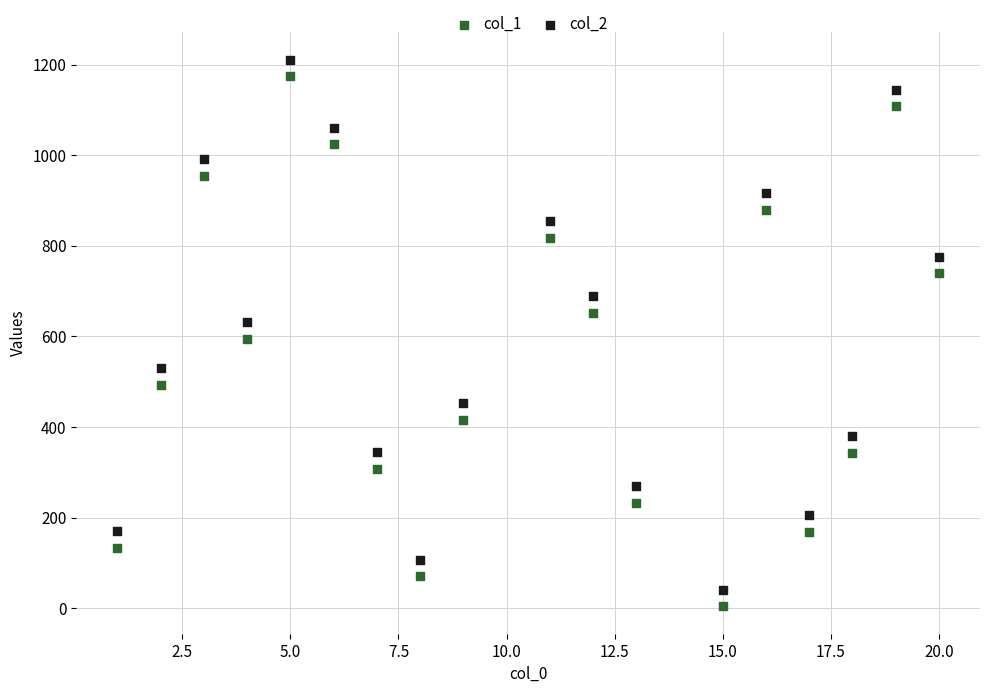

Which series contains the highest Y value?

col_2